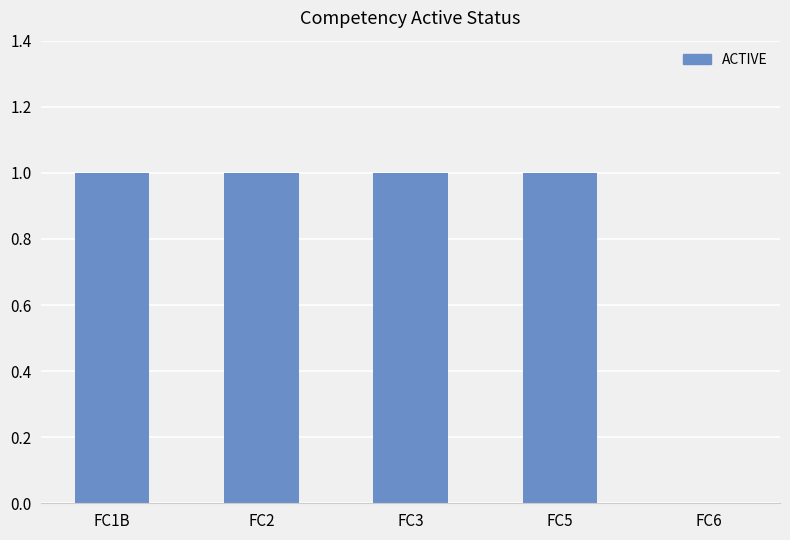

Is it true that the value at FC3 is 1?

True